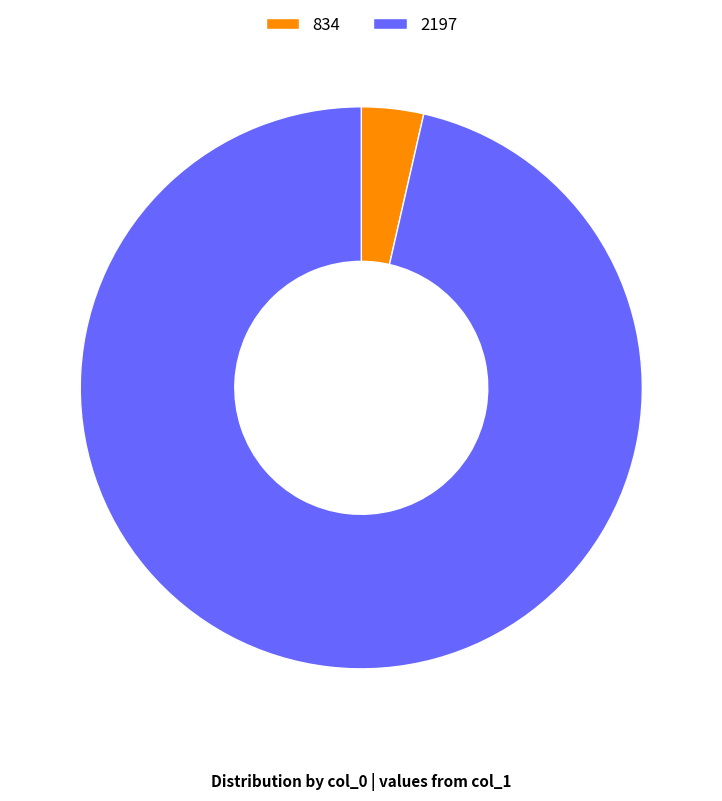

True or false: 2197 accounts for 96% of the total.

True